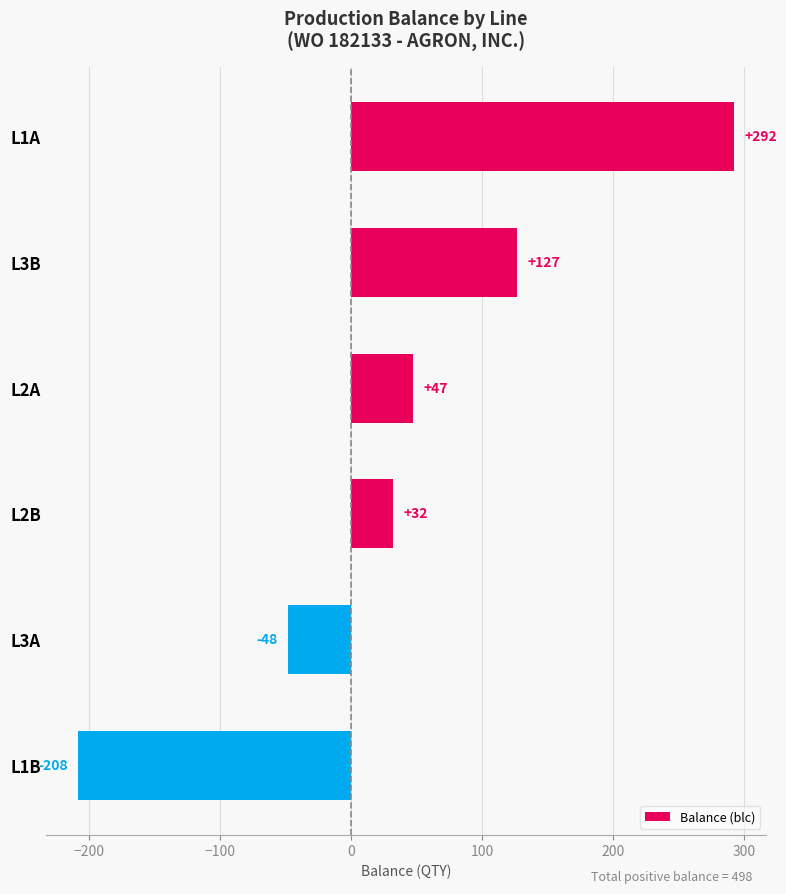

Where is the data nearest to the value 42?

L2A